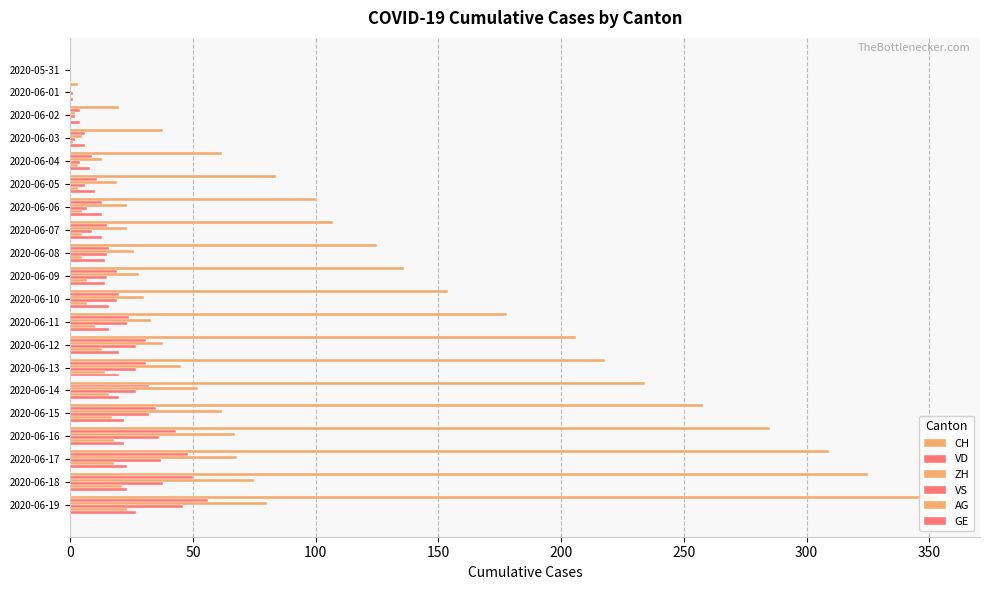

Reading left to right, transcribe all the data shown in this chart.

CH: 0	3	20	38	62	84	100	107	125	136	154	178	206	218	234	258	285	309	325	353
VD: 0	0	4	6	9	11	13	15	16	19	20	24	31	31	32	35	43	48	50	56
ZH: 0	0	2	5	13	19	23	23	26	28	30	33	38	45	52	62	67	68	75	80
VS: 0	1	2	2	4	6	7	9	15	15	19	23	27	27	27	32	36	37	38	46
AG: 0	0	0	1	3	3	5	5	5	7	7	10	13	14	16	17	18	18	21	23
GE: 0	1	4	6	8	10	13	13	14	14	16	16	20	20	20	22	22	23	23	27